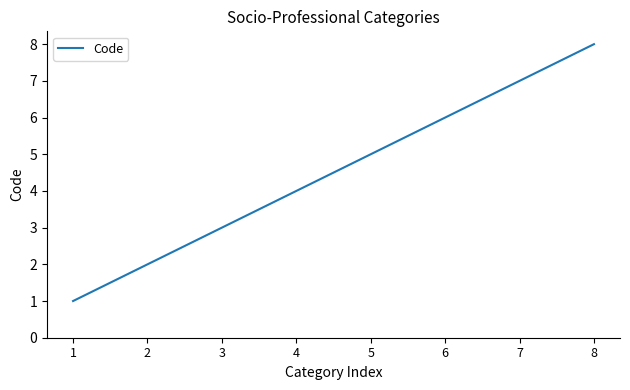

What is the difference between the second highest and minimum values?

6